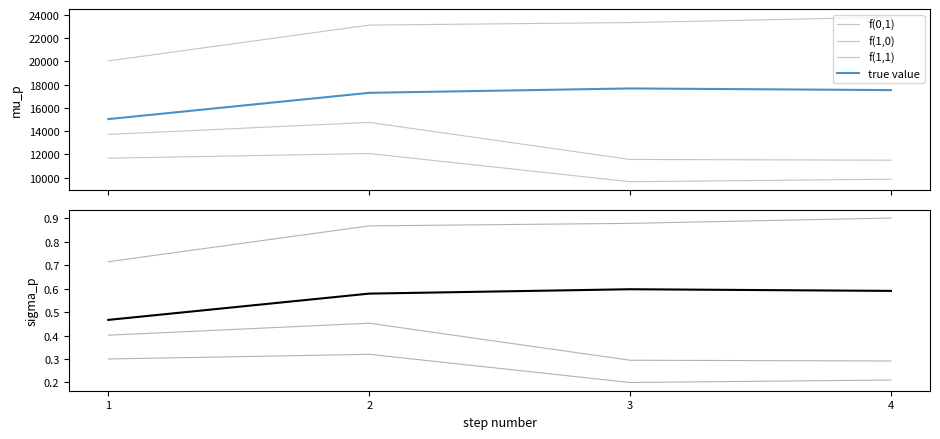

Which series has the widest spread of values?

true value